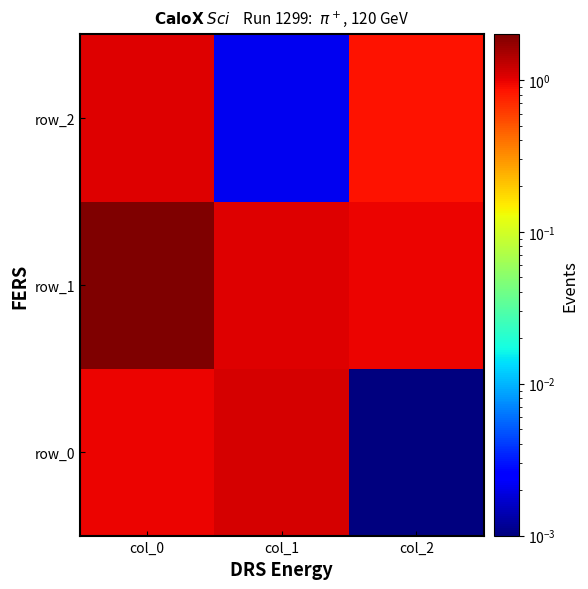

What is the spread (max minus min) of values at col_2?

1.0